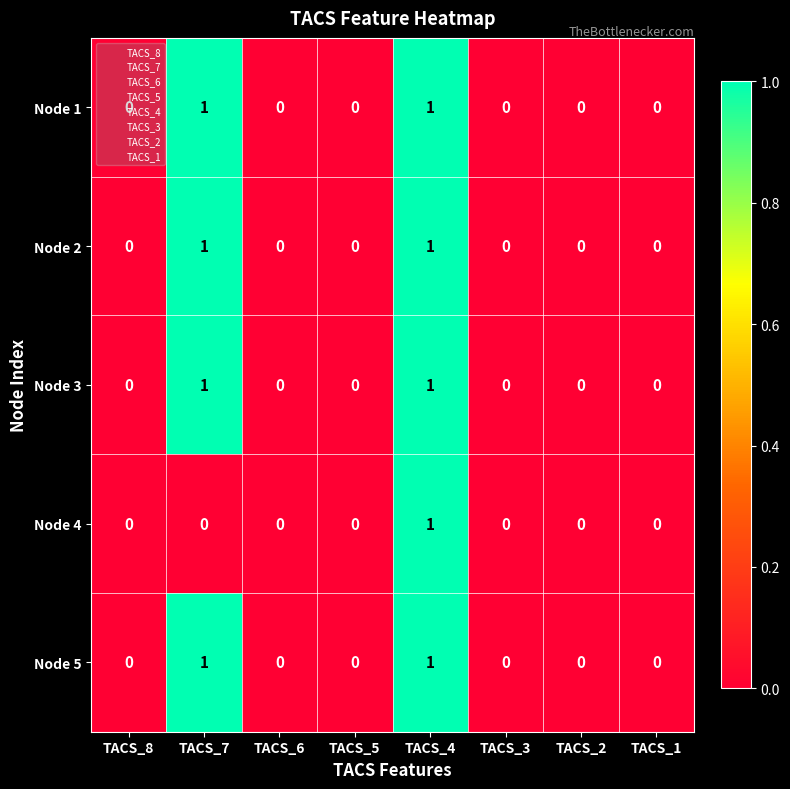

True or false: Node 3 has a value of 0 at TACS_2.

True